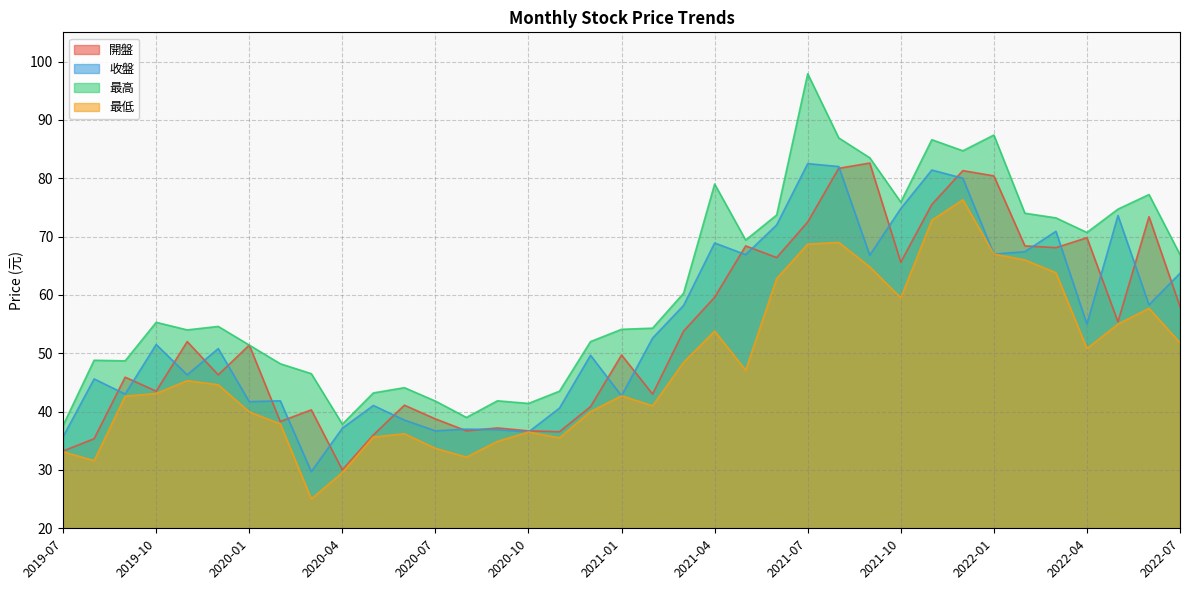

Between 2022-06 and 2022-04, which series saw the biggest shift?

最低